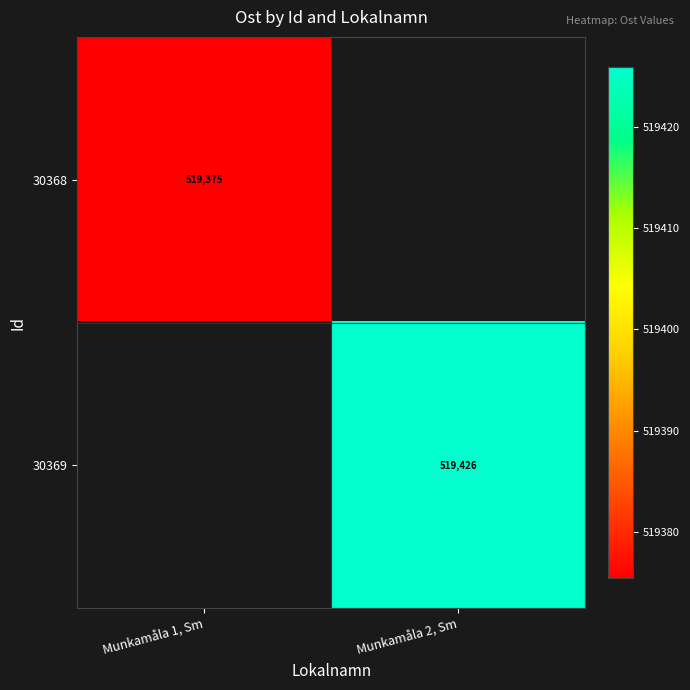

What is the smallest value displayed?

519375.4